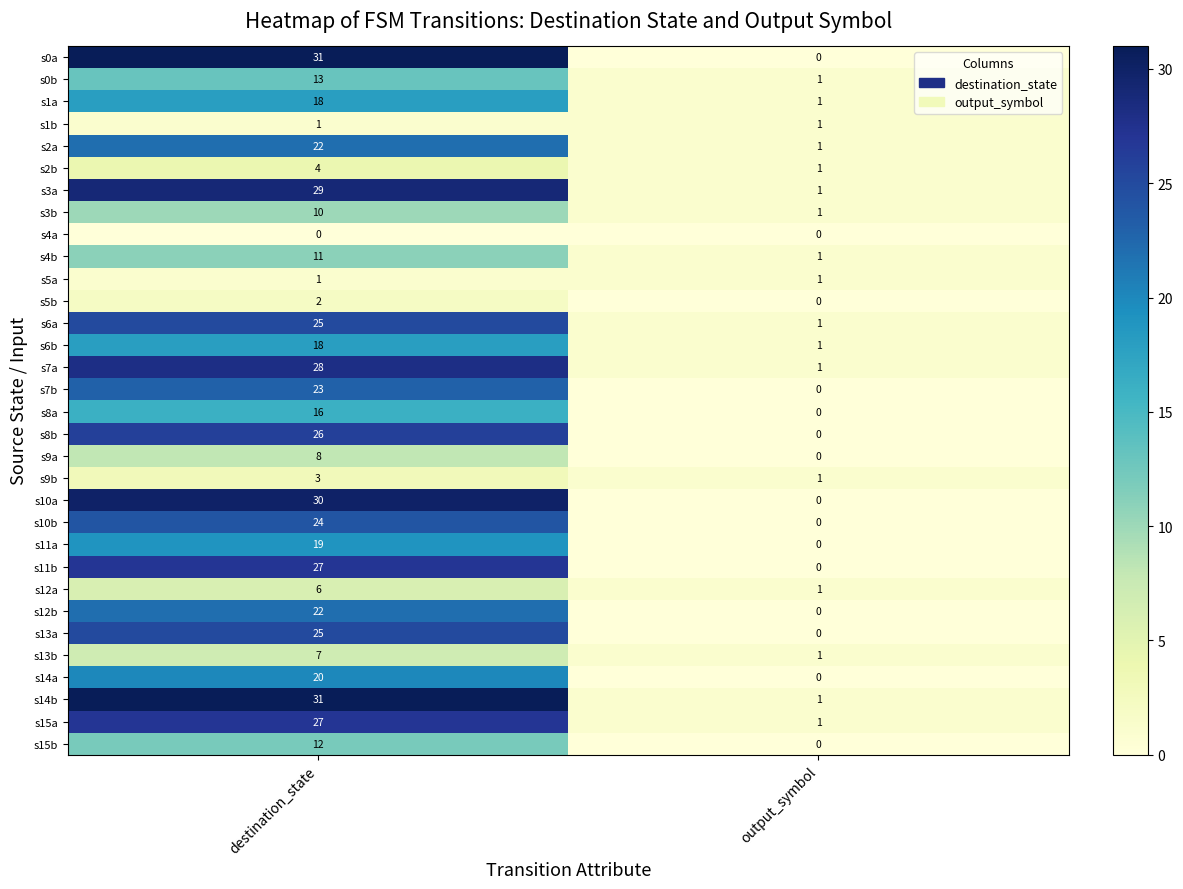

The s14a series shows 31 at destination_state. True or false?

False